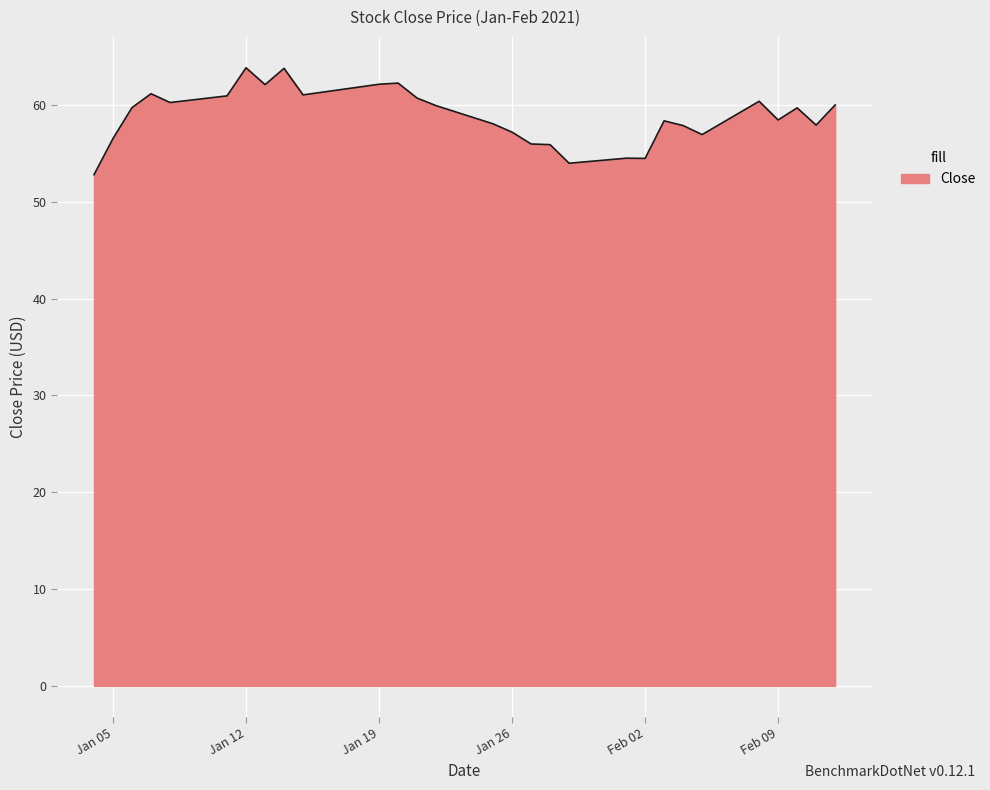

What is the minimum value shown in the chart?

52.8